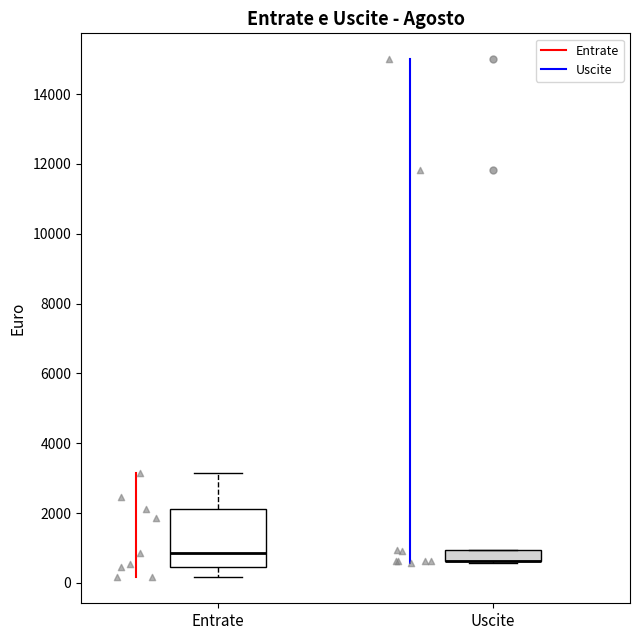

Reading left to right, read every box against the y-axis: the position of its median line, the range the box covers, and the ends of its whiskers. The values are not printed on the chart, so give them approximately, as read against the axis.

Entrate: median 800, box 400 to 2200, whiskers 200 to 3200
Uscite: median 600 (drawn on the box's lower edge), box 600 to 1000, whiskers 600 to 1000